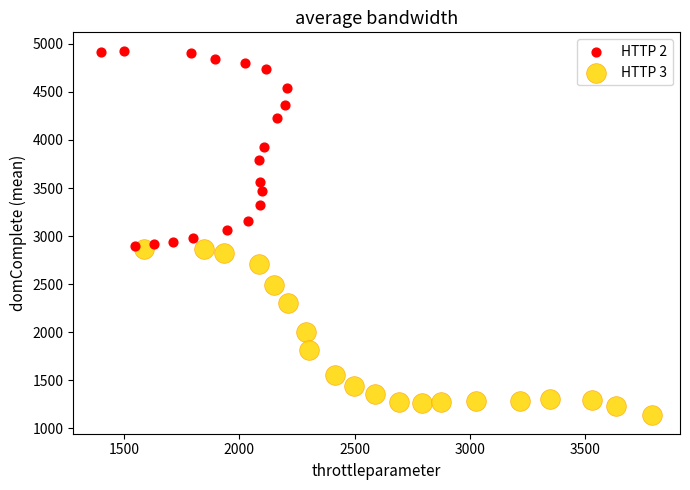

Which series reaches the maximum Y coordinate?

HTTP 2